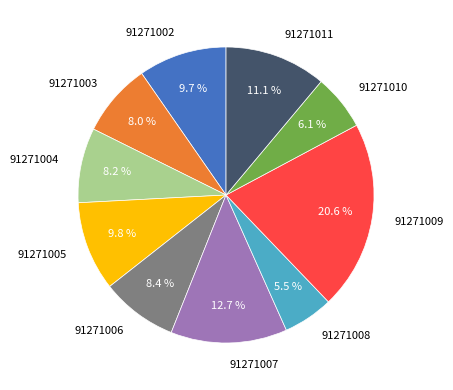

True or false: 91271004 accounts for 8% of the total.

True